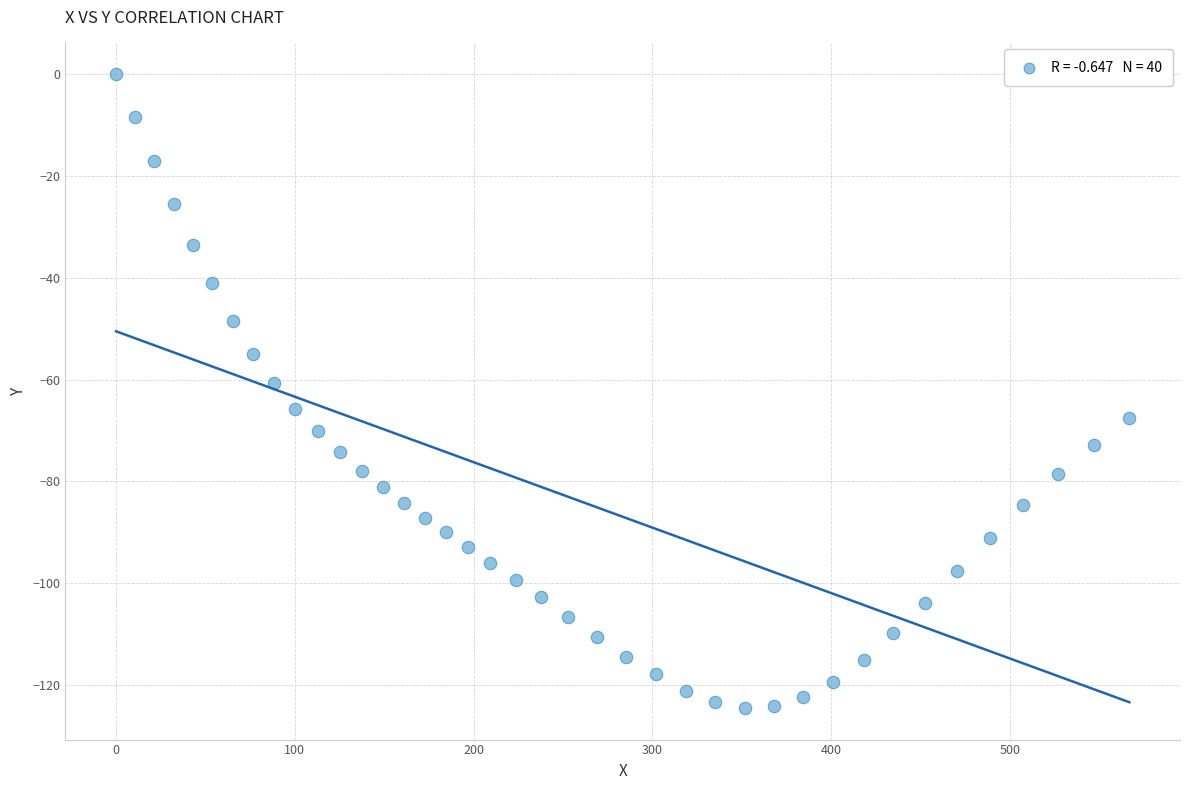

What is the range of Y values (max minus min)?

124.5